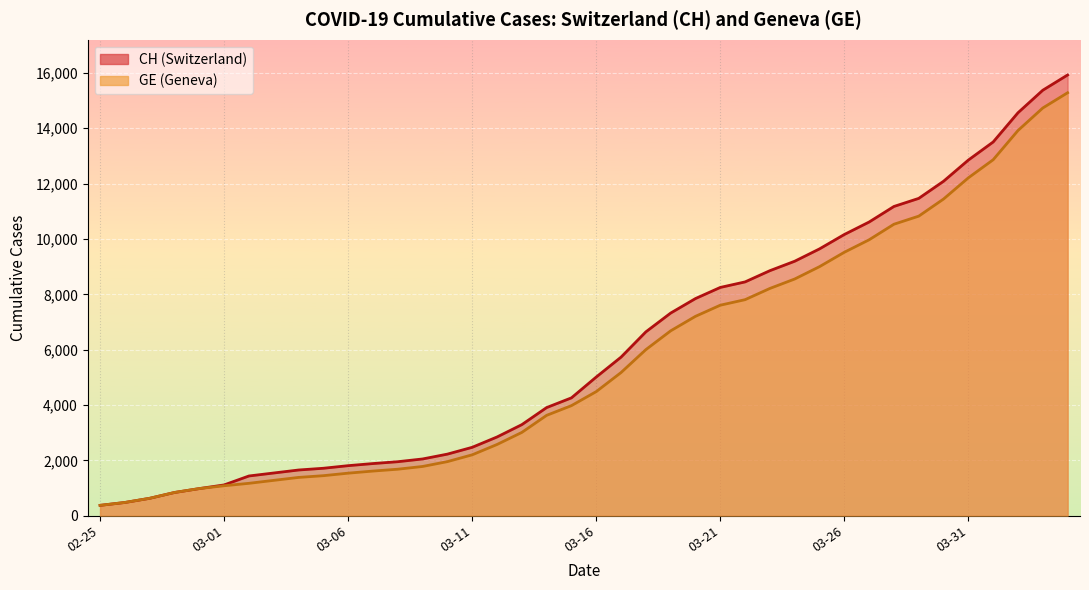

Where does the GE series first go above 4485?

2020-03-17